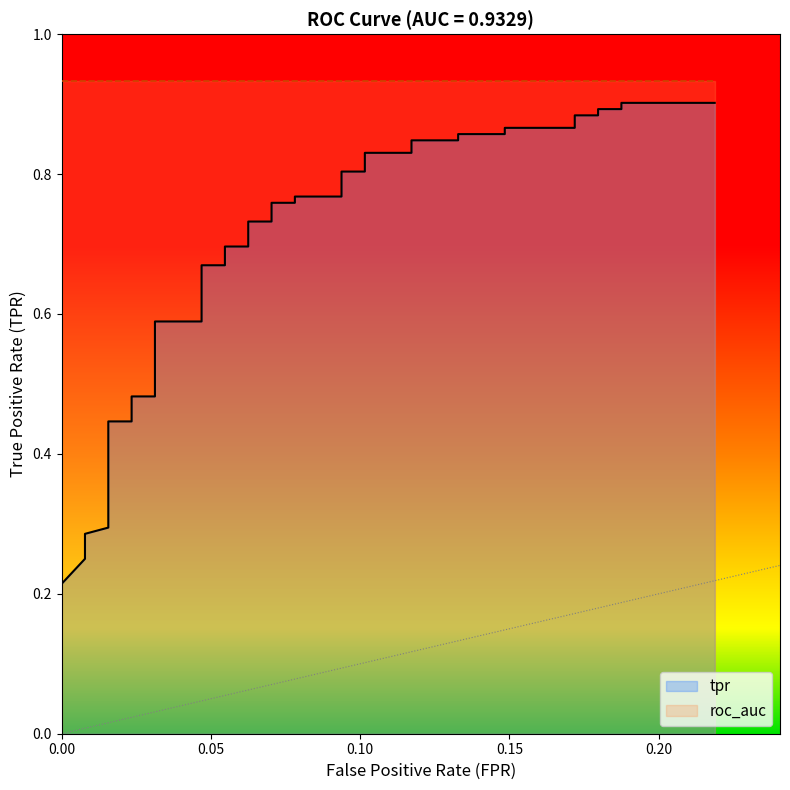

What is the value of the 7th point from the left?

0.4